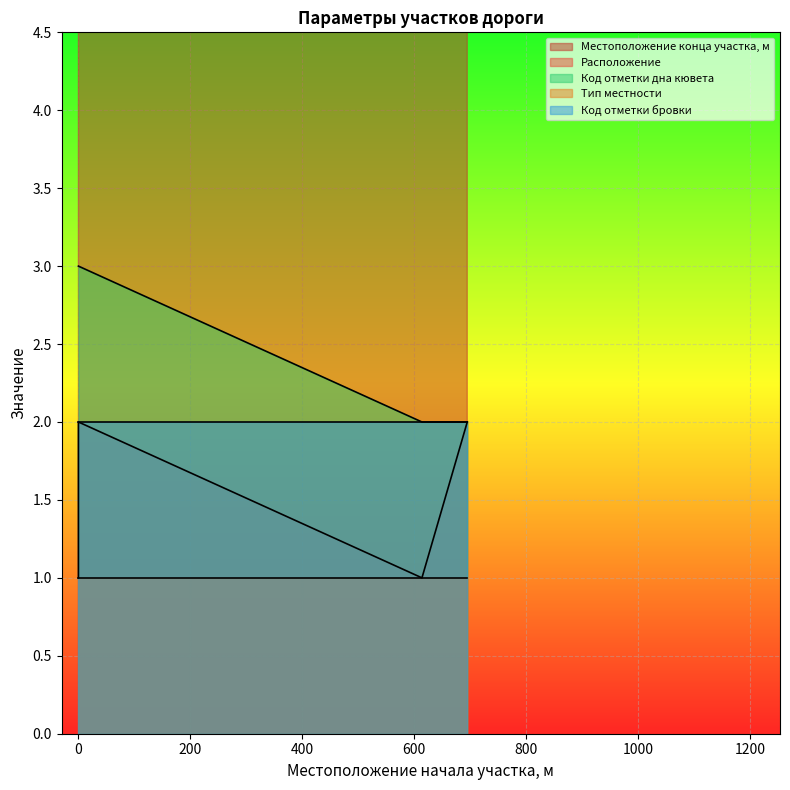

Where is the first local minimum for Расположение?

614